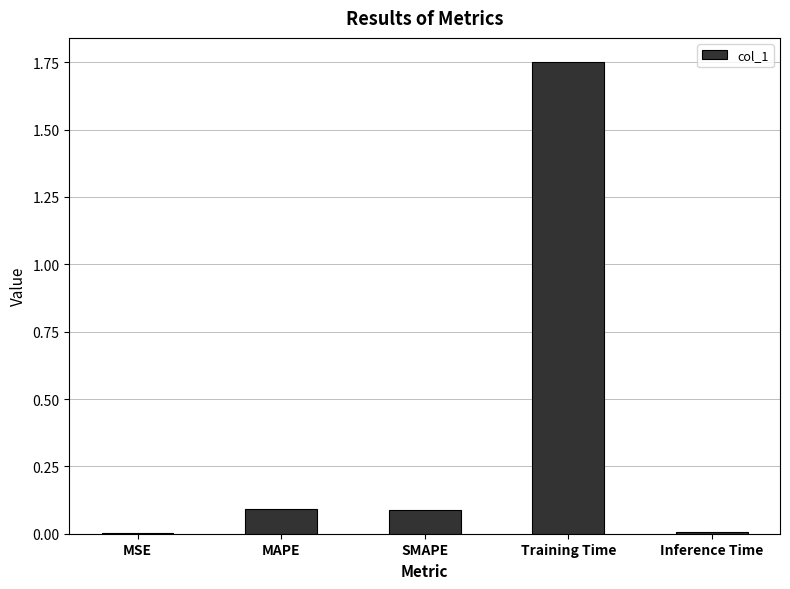

How many series are shown in this chart?

1